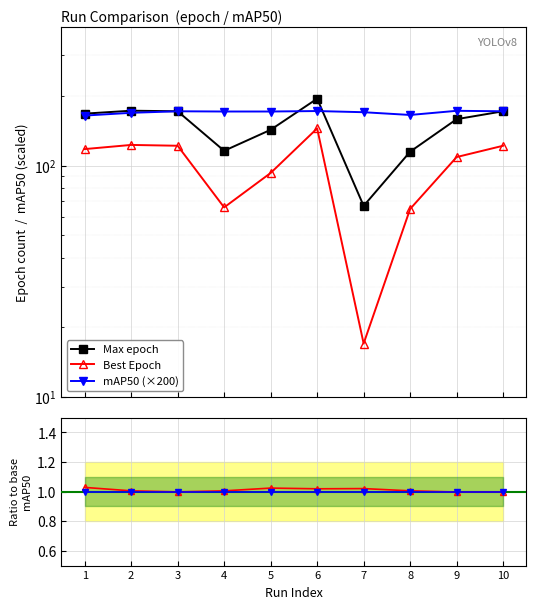

Where do Reference and mAP50 Best / mAP50 first cross each other?

2 and 3